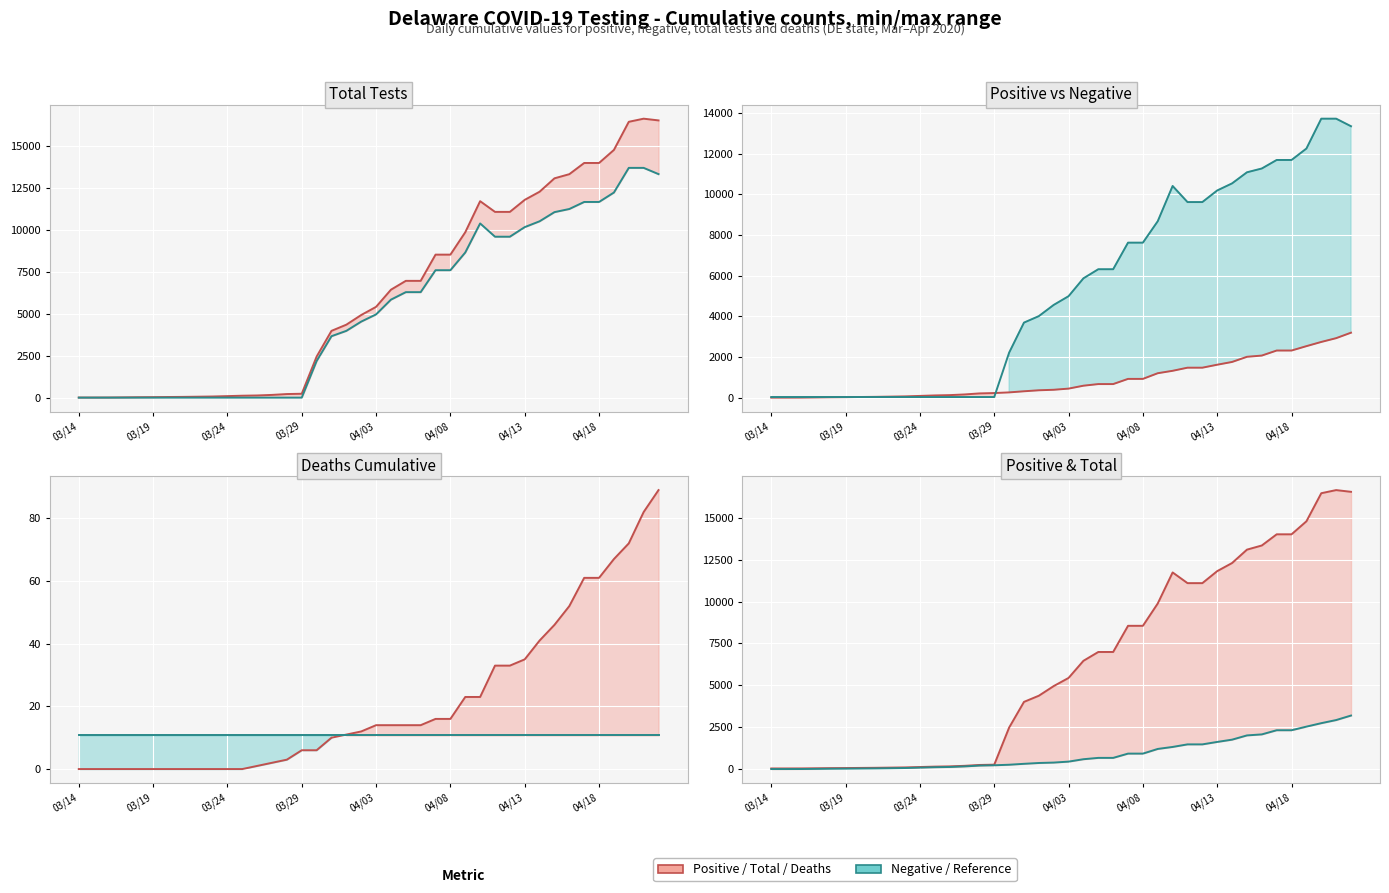

Between 28 and 14, which is larger?

28